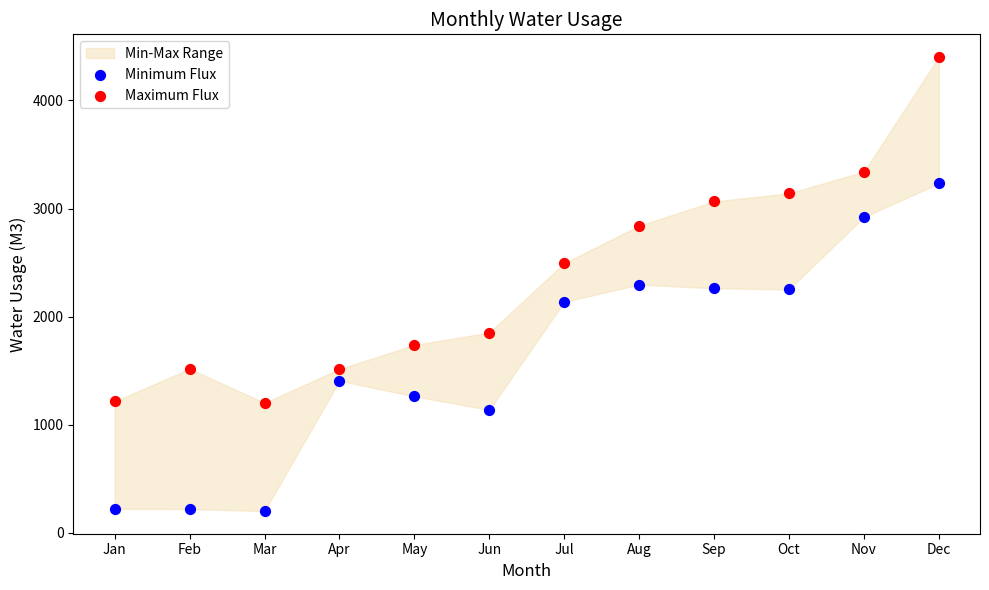

Which series contains the lowest Y value?

Minimum Flux